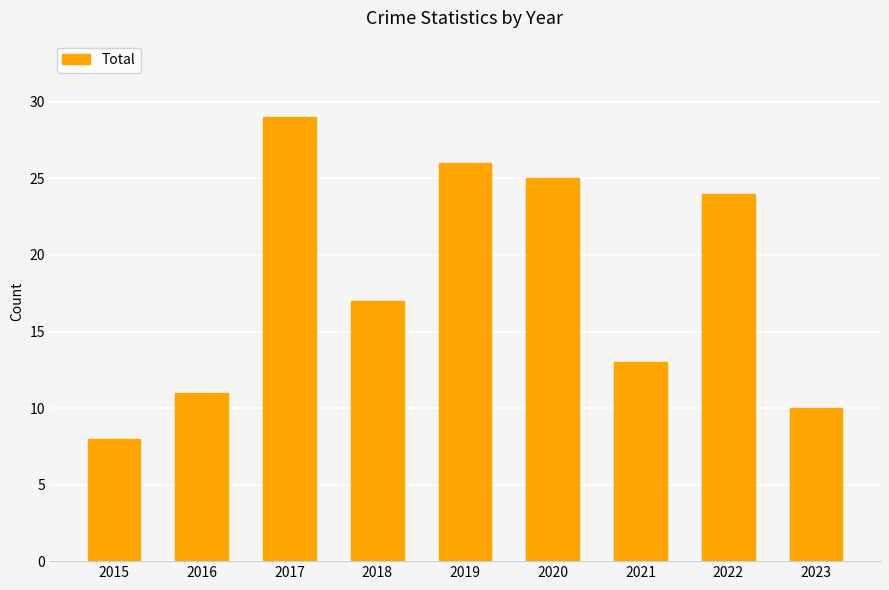

List the labels in order of value, smallest first.

2015, 2023, 2016, 2021, 2018, 2022, 2020, 2019, 2017